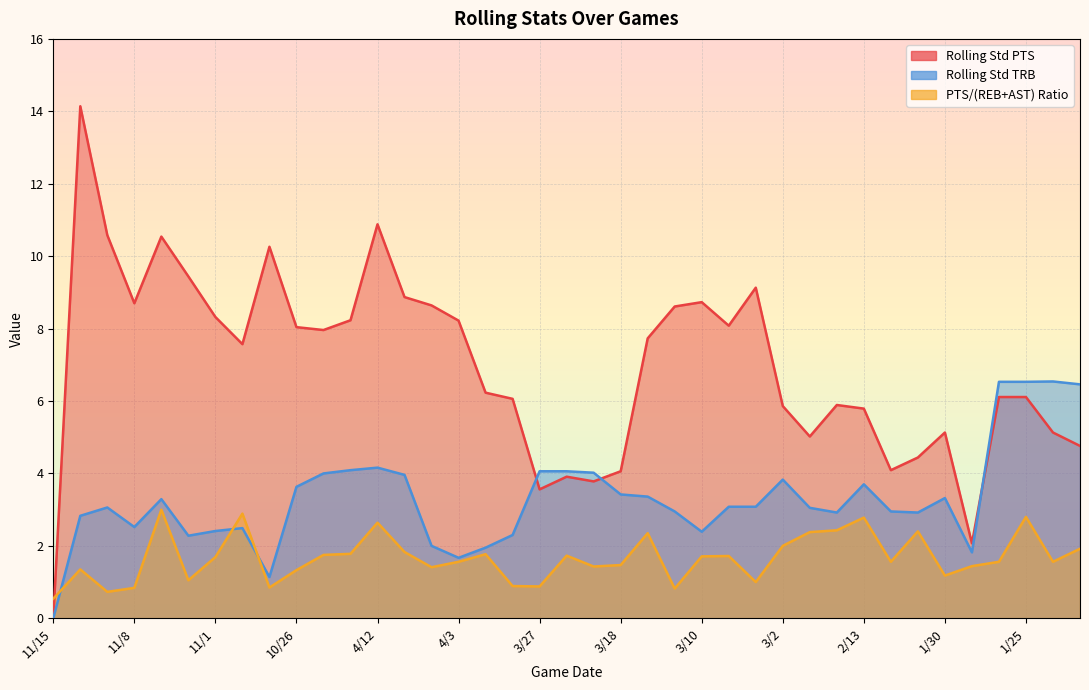

Which series ends up on top after the final intersection of pts_reb+ast_ratio and rolling_std_pts?

rolling_std_pts